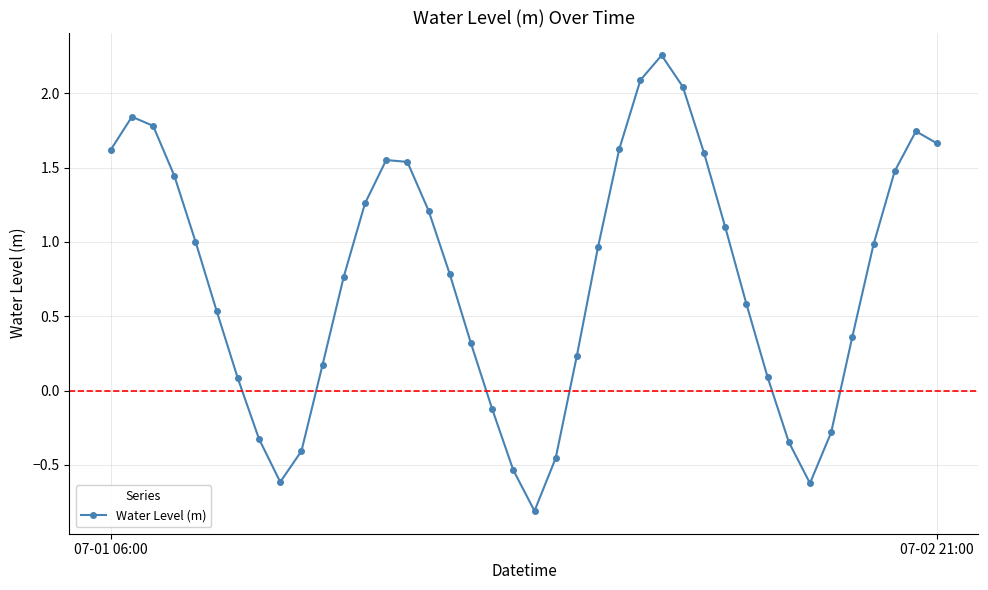

What is the value of the 32nd point from the left?

0.1